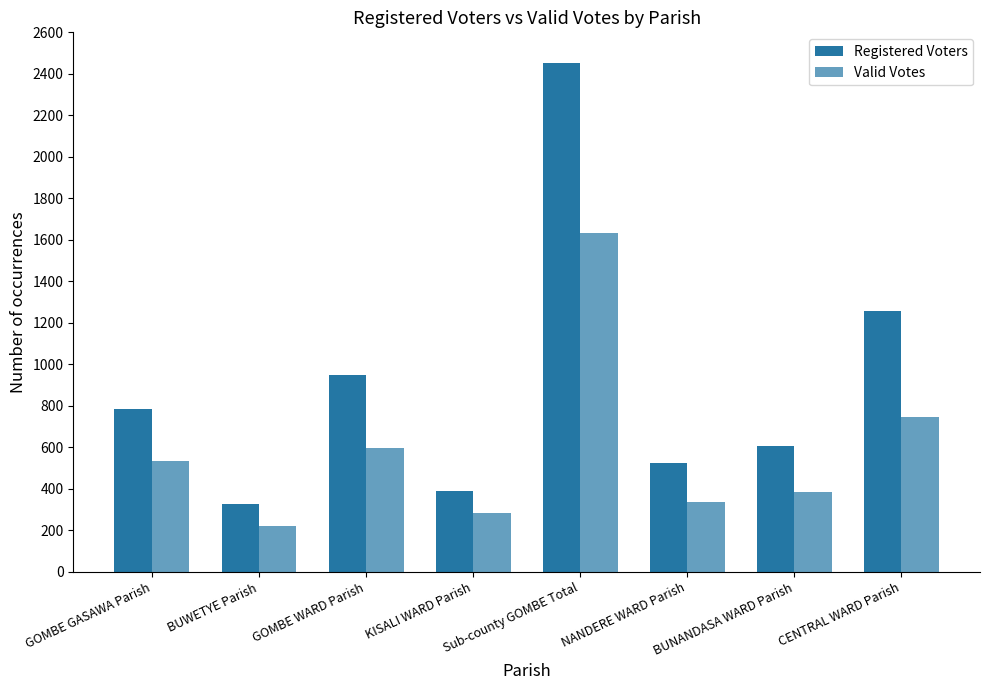

How many bars are there in total?

16